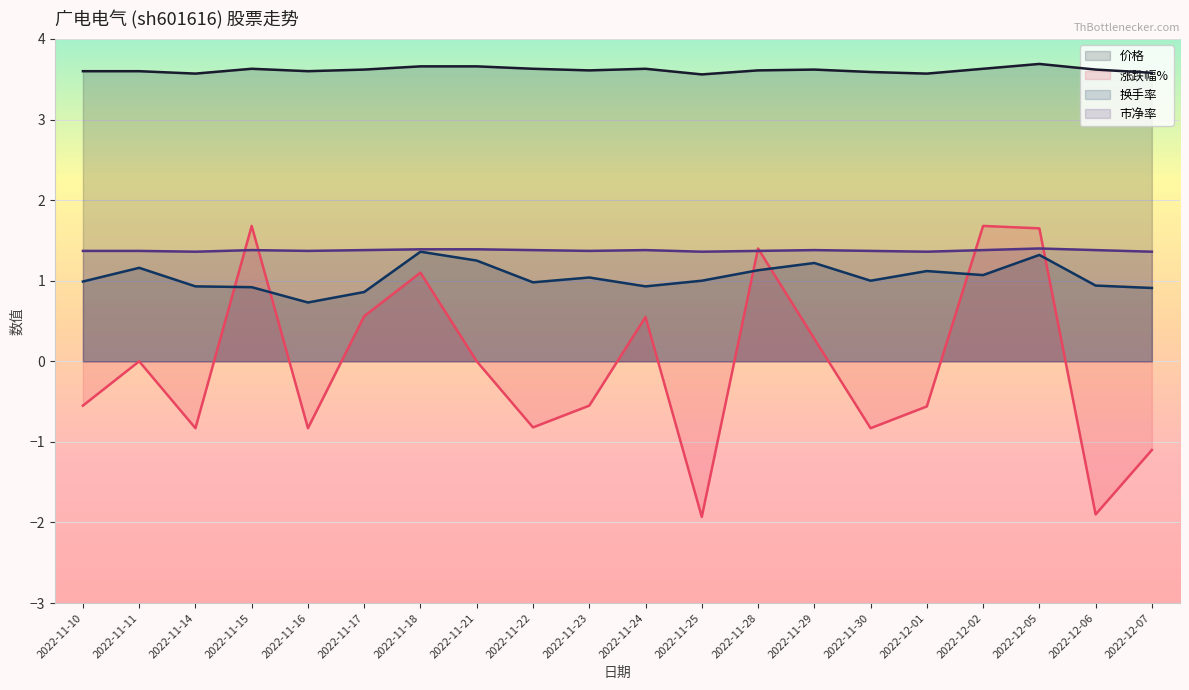

What is the difference between the 涨跌幅% values at 2022-12-07 and 2022-11-15?

2.8